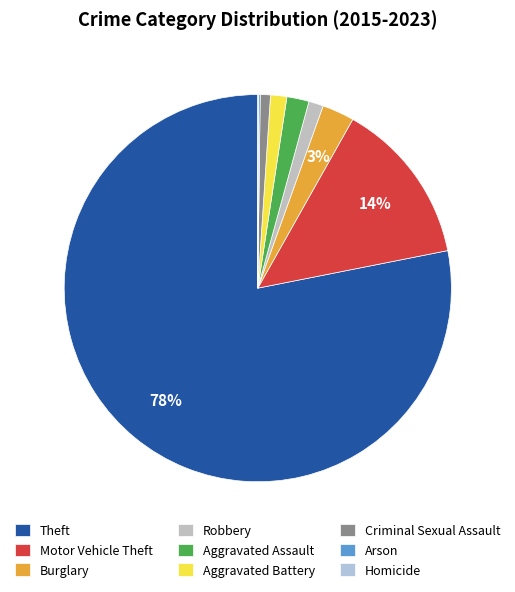

Which slice is the smallest?

Homicide